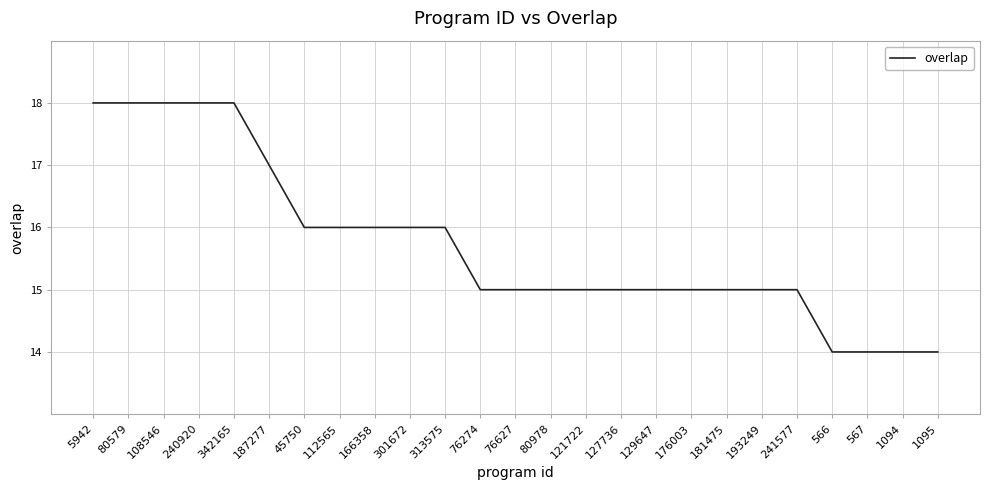

Read the value at 301672.

16